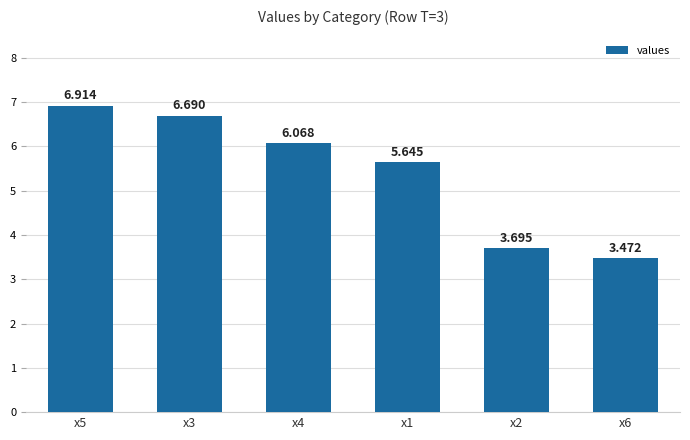

What position from the right is x2?

2